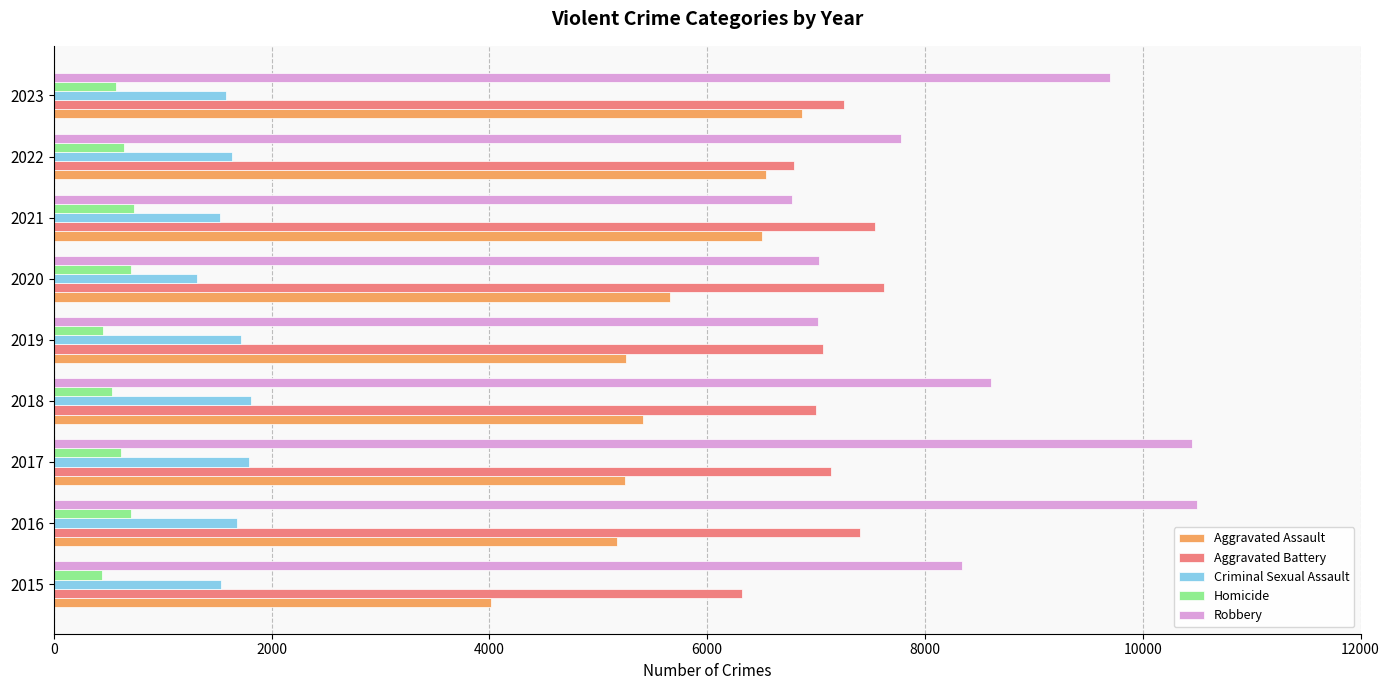

List the series in order of their peak value, lowest first.

Homicide, Criminal Sexual Assault, Aggravated Assault, Aggravated Battery, Robbery